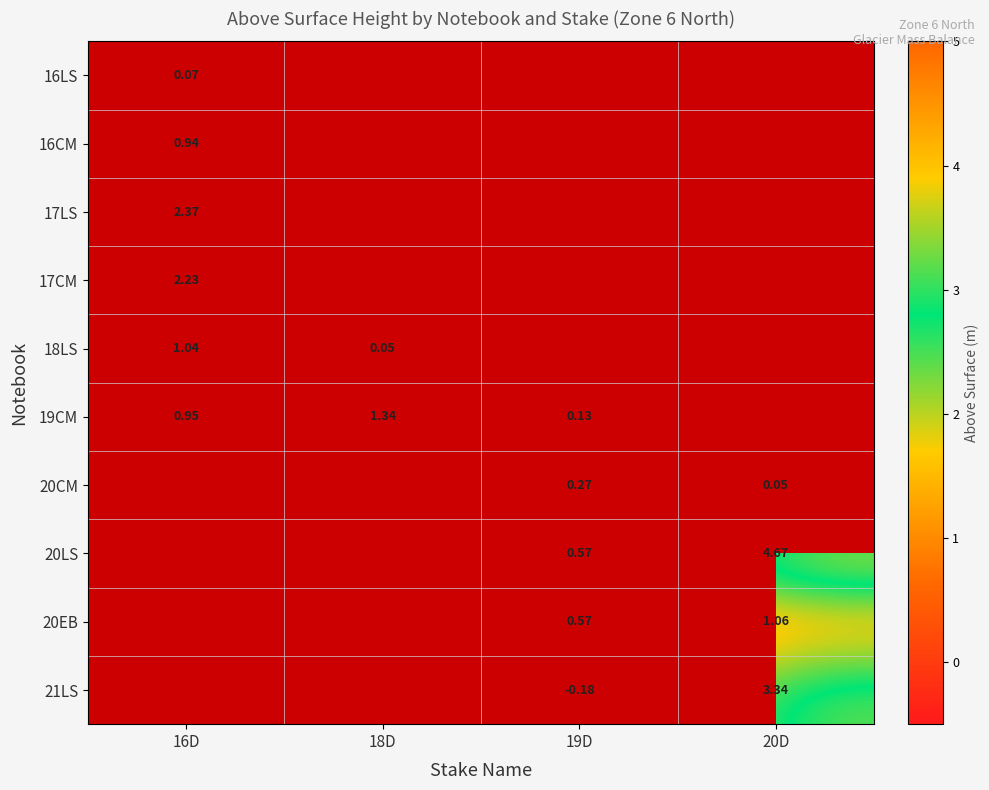

True or false: 19CM has a value of 1.5 at 16D.

False